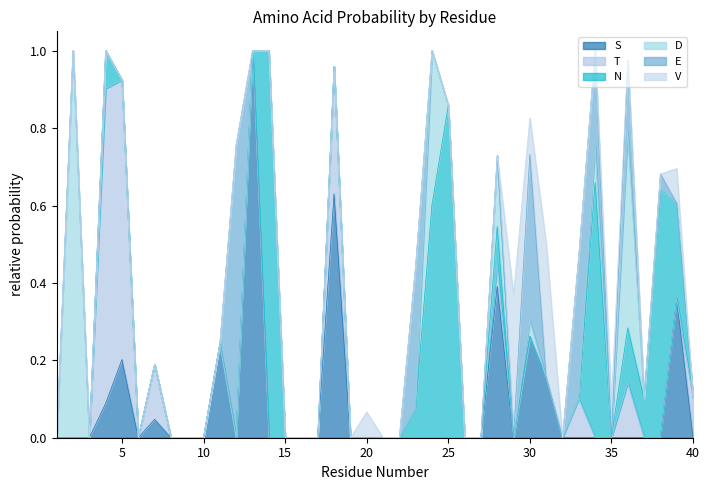

What is the total value across all series at 33?

0.5